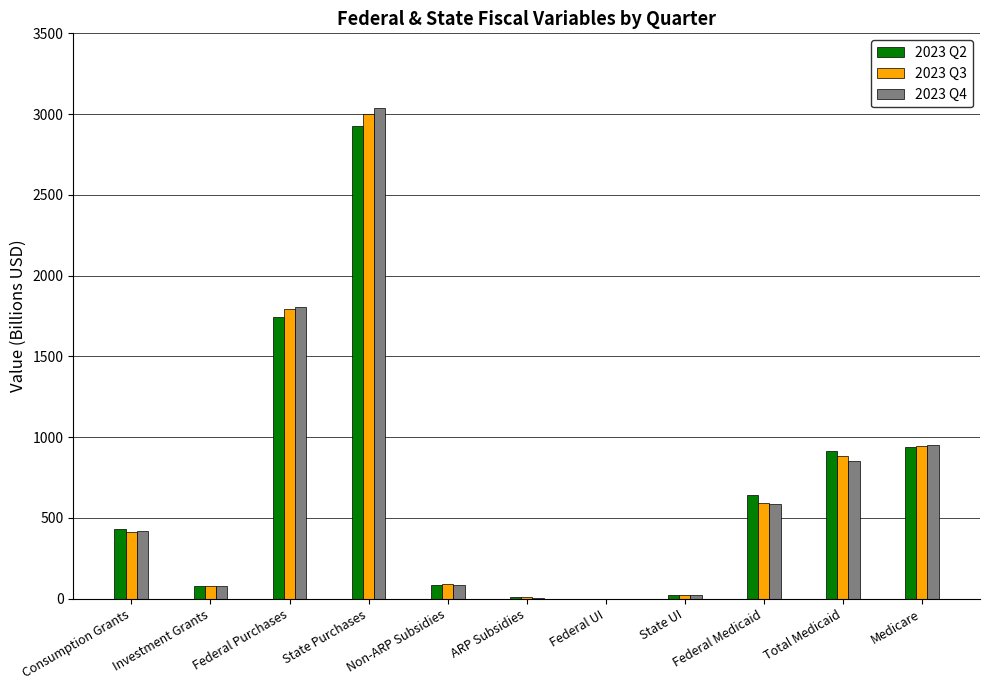

What is the total value across all series at Medicare?

2839.4